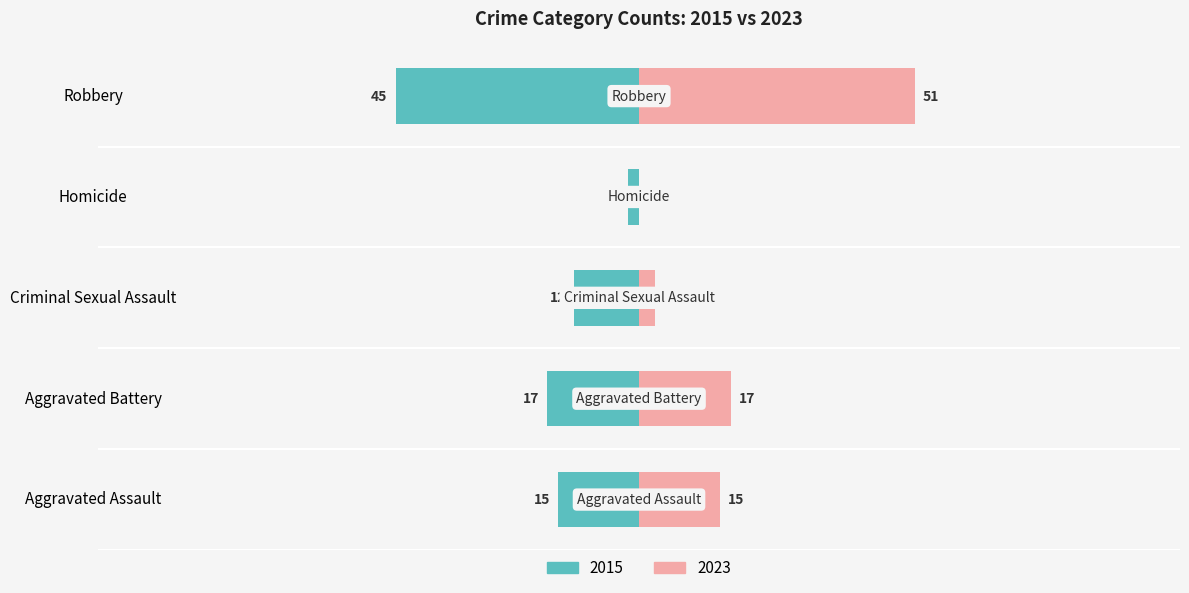

Is it true that the value at Aggravated Assault is -5?

False